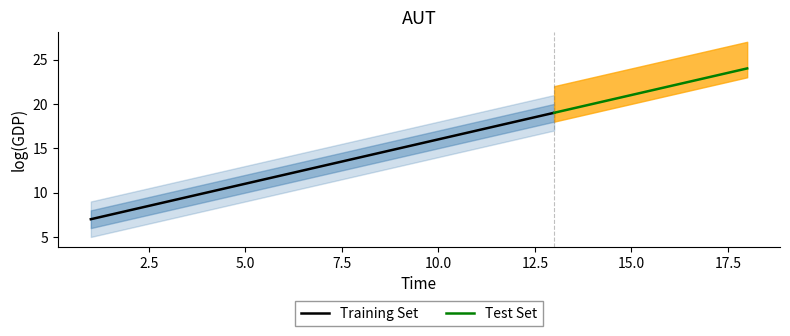

What is the minimum value for Training Set?

7